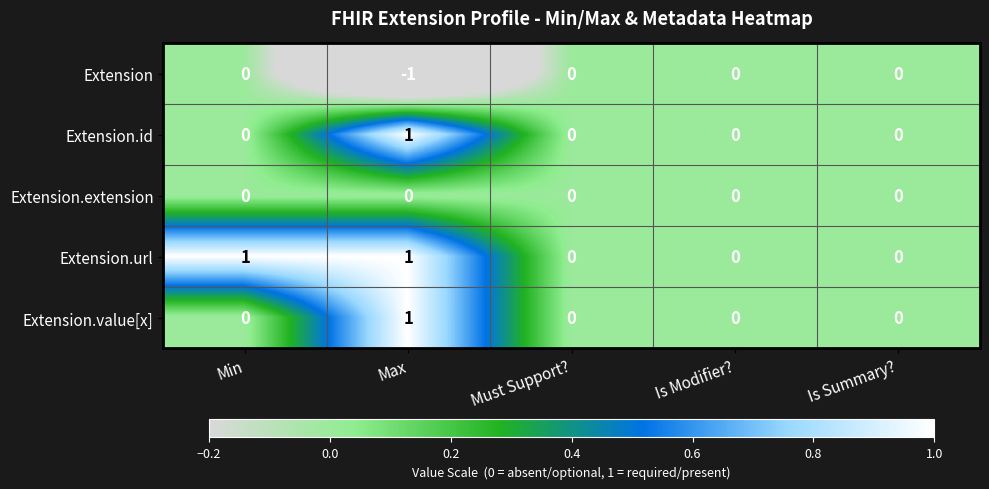

What is the greatest value displayed?

1